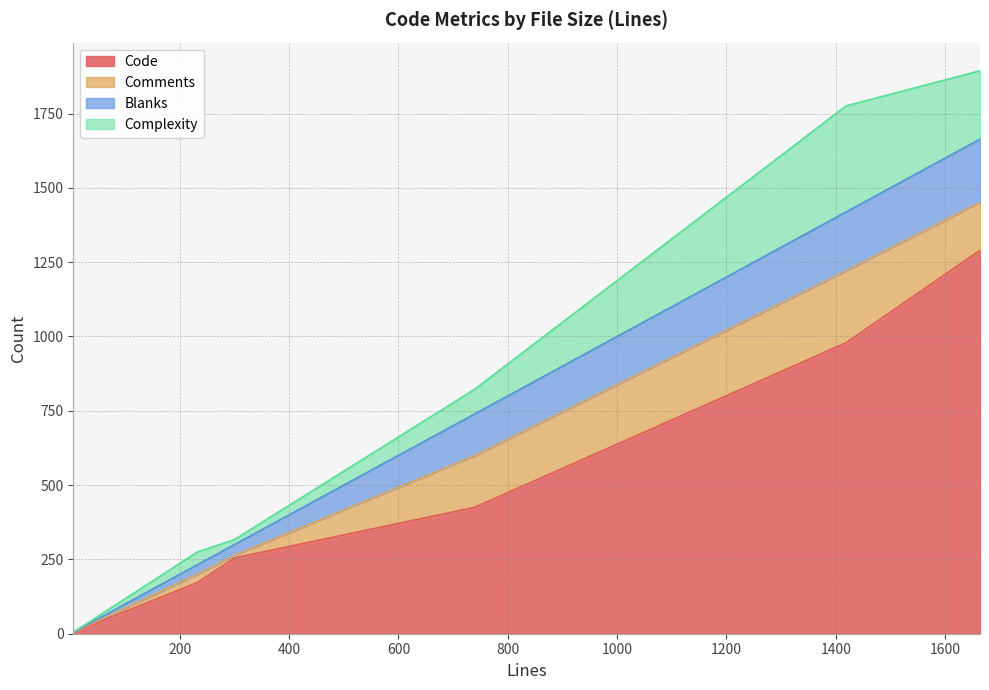

Rank the series by their maximum value, from highest to lowest.

Code, Complexity, Comments, Blanks